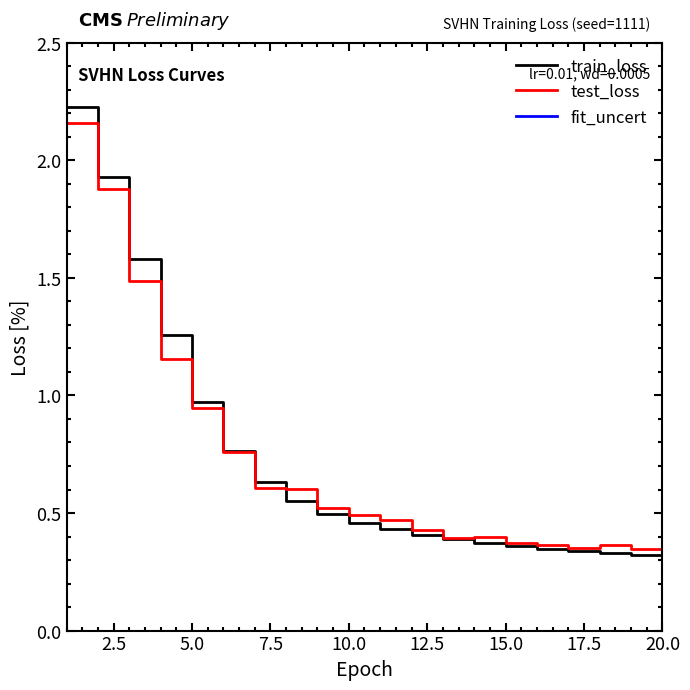

How many lines are shown in the chart?

3